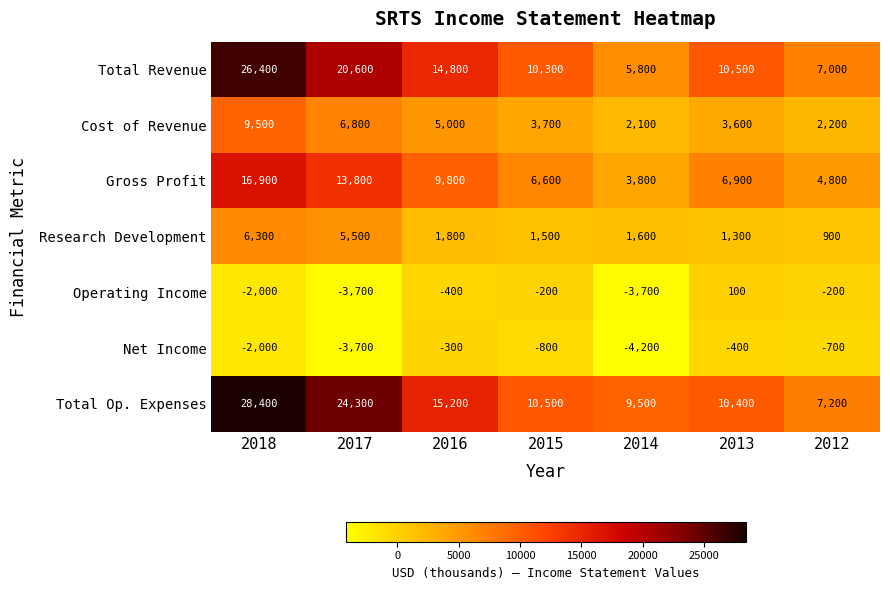

At which label is Net Income closest to -2250?

2018